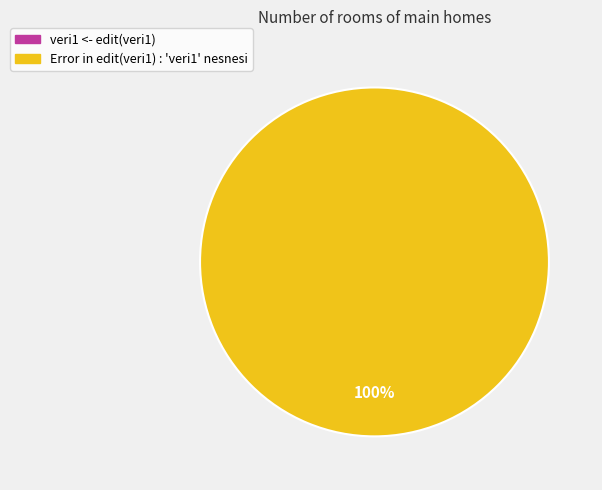

How much of the chart is everything except veri1 <- edit(veri1)?

100.0%